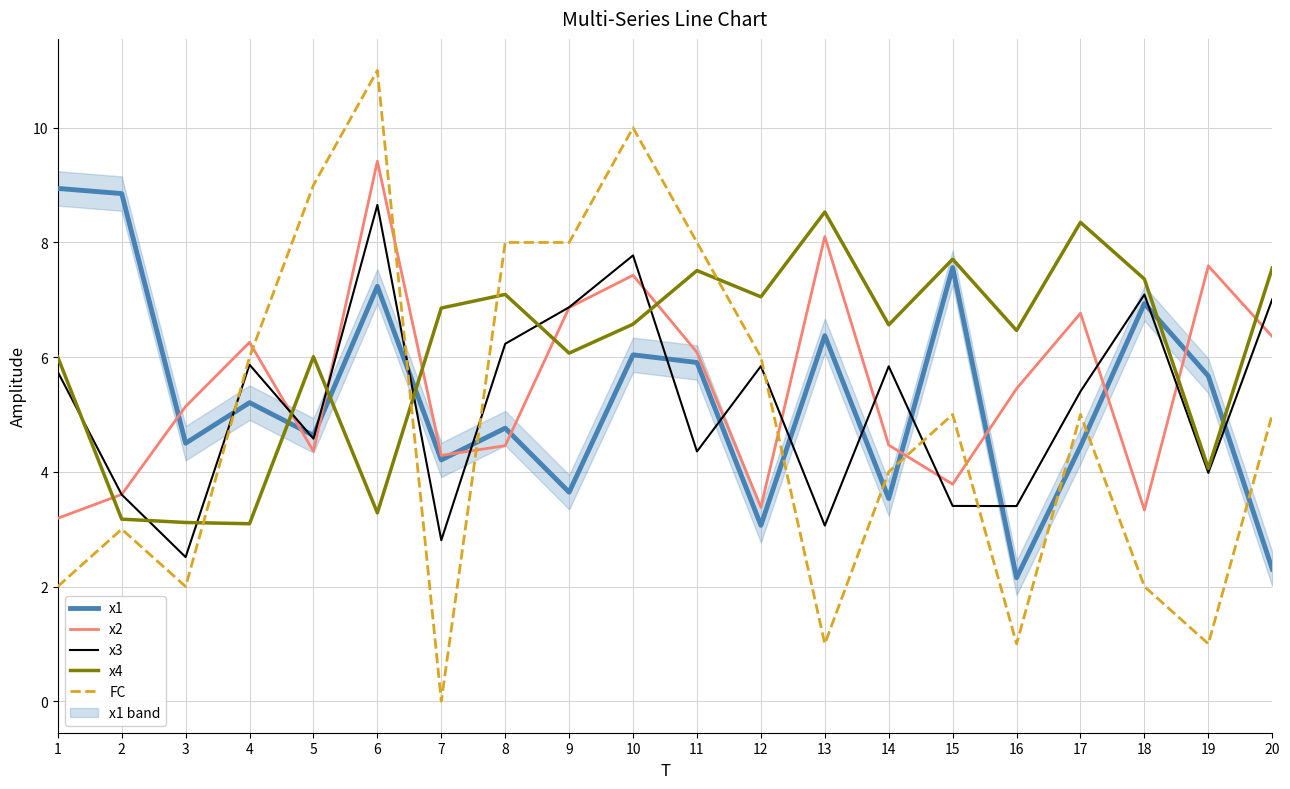

What is the sum of all x1 values?

106.0